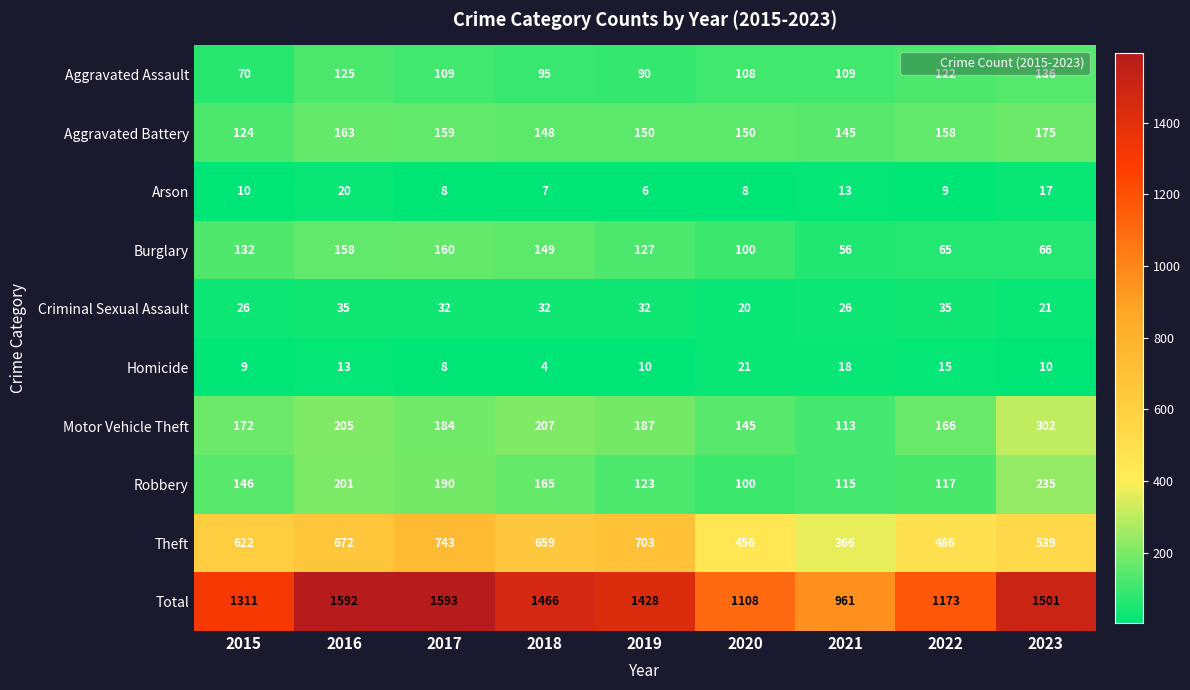

What is the difference between the maximum and minimum values in the Aggravated Battery series?

51